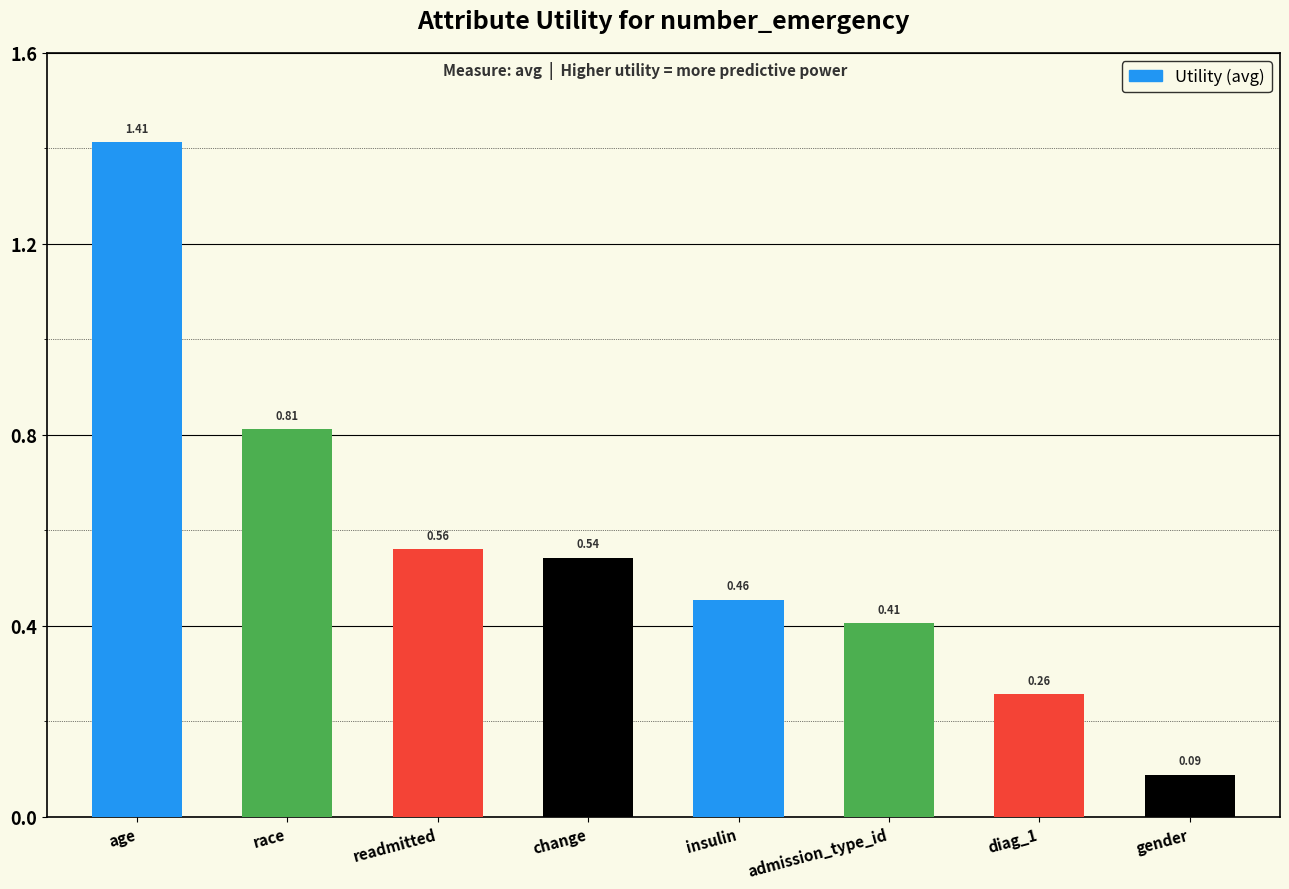

What is the label of the 2nd bar from the left?

race